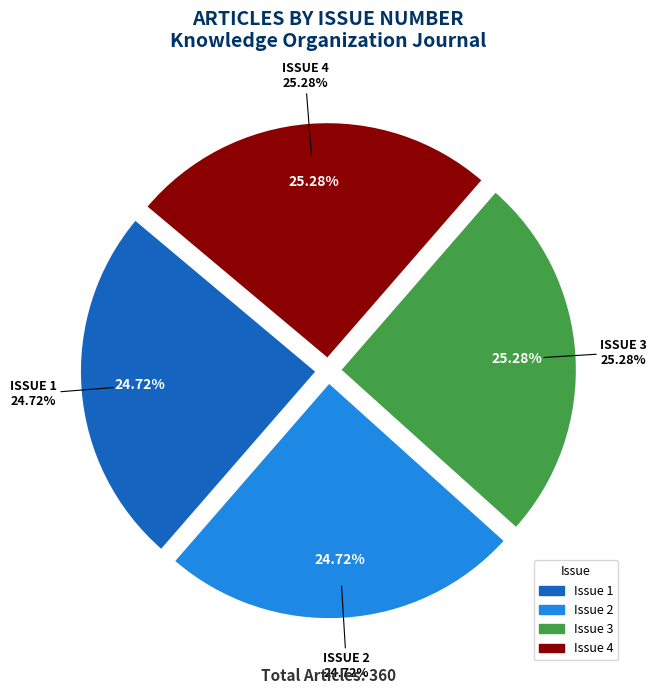

Which has a higher value, 4 or 2?

4